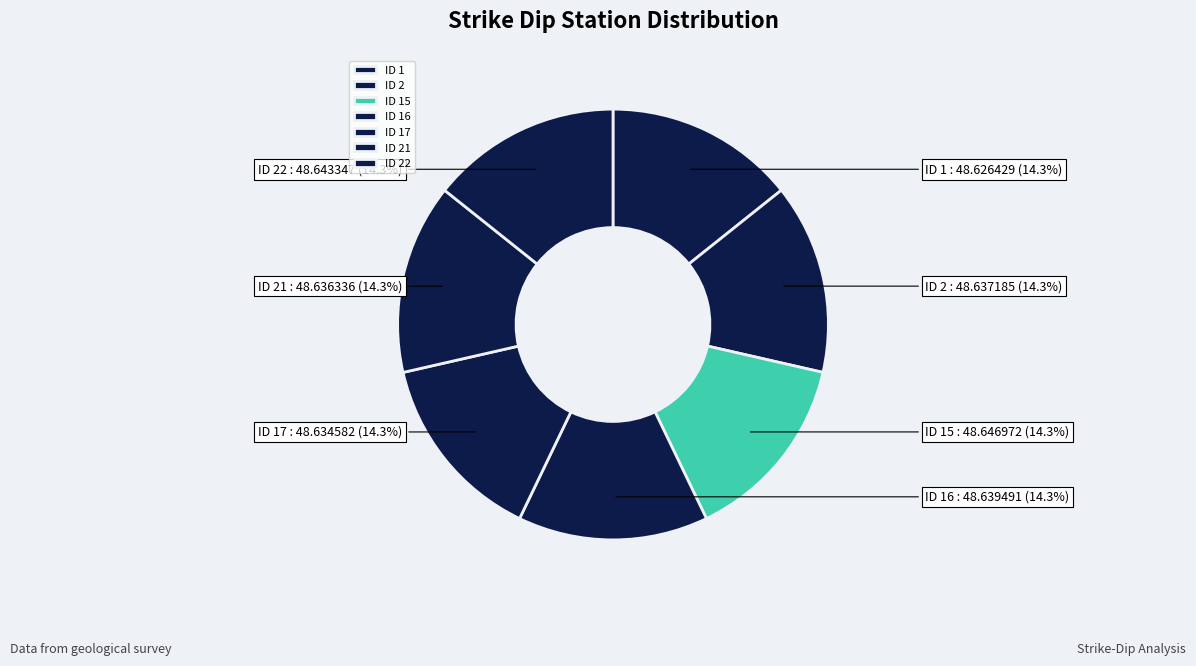

Count the number of slices in the pie.

7